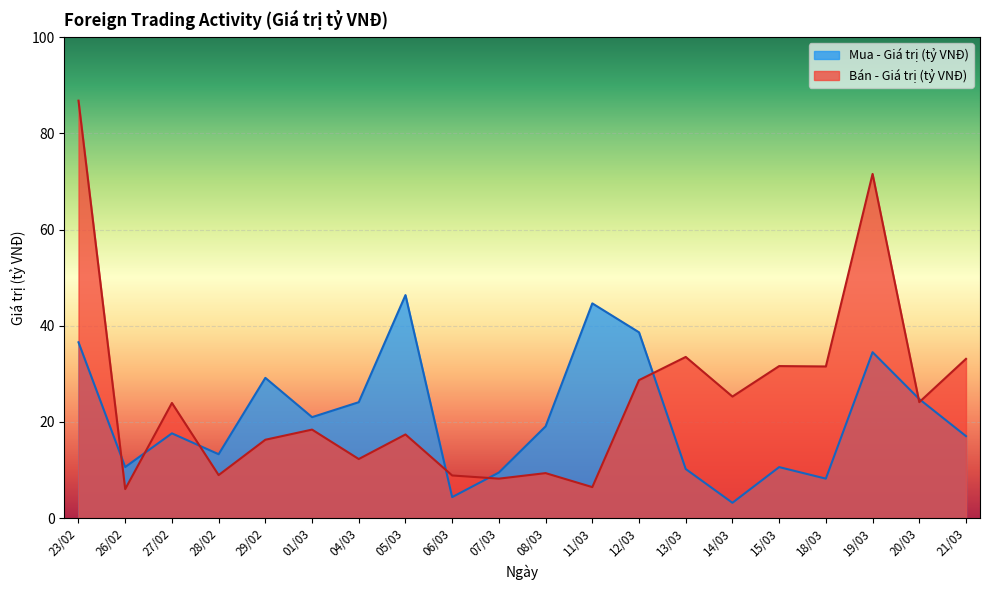

At which label is Bán - Giá trị (tỷ VNĐ) closest to 46?

13/03